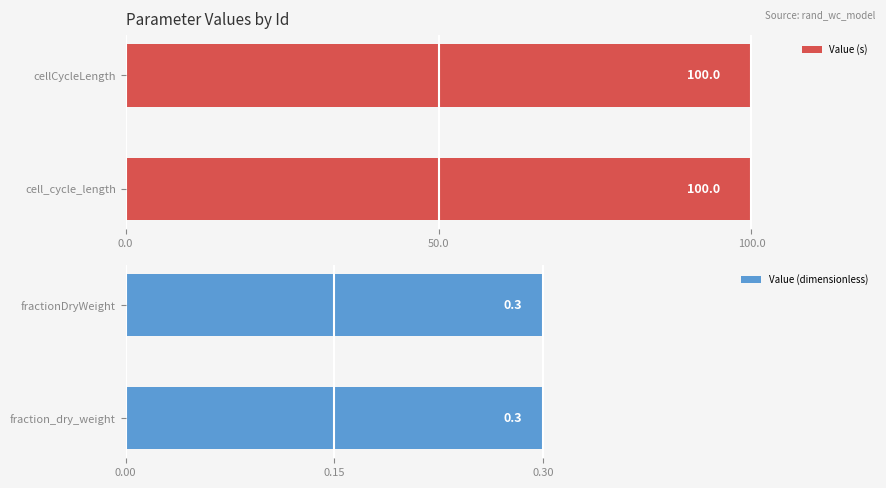

What is the maximum value shown in the chart?

100.0